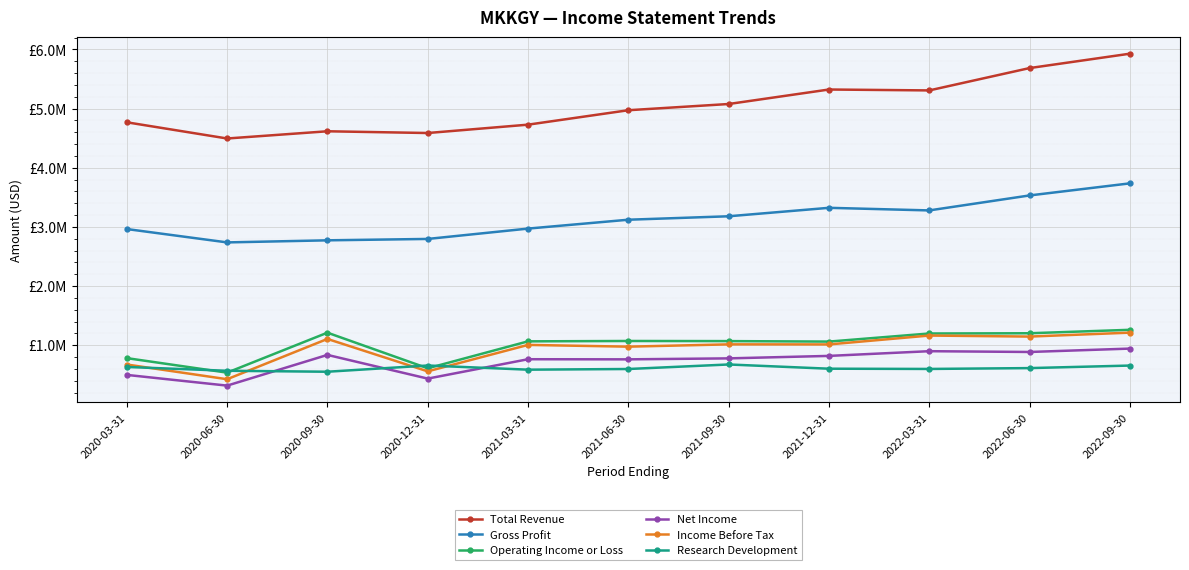

What are all the series names shown in the legend?

Total Revenue, Gross Profit, Operating Income or Loss, Net Income, Income Before Tax, Research Development